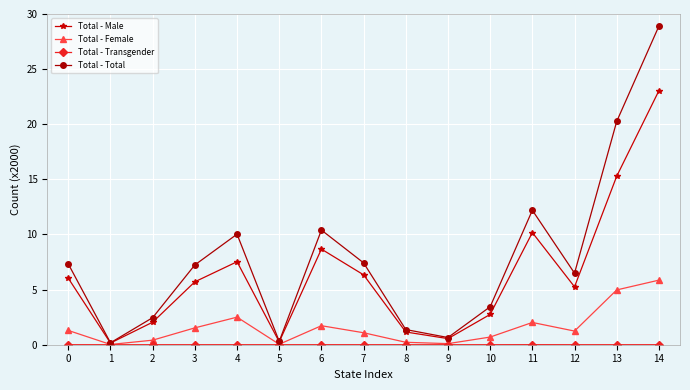

Which series has the widest spread of values?

Total - Total